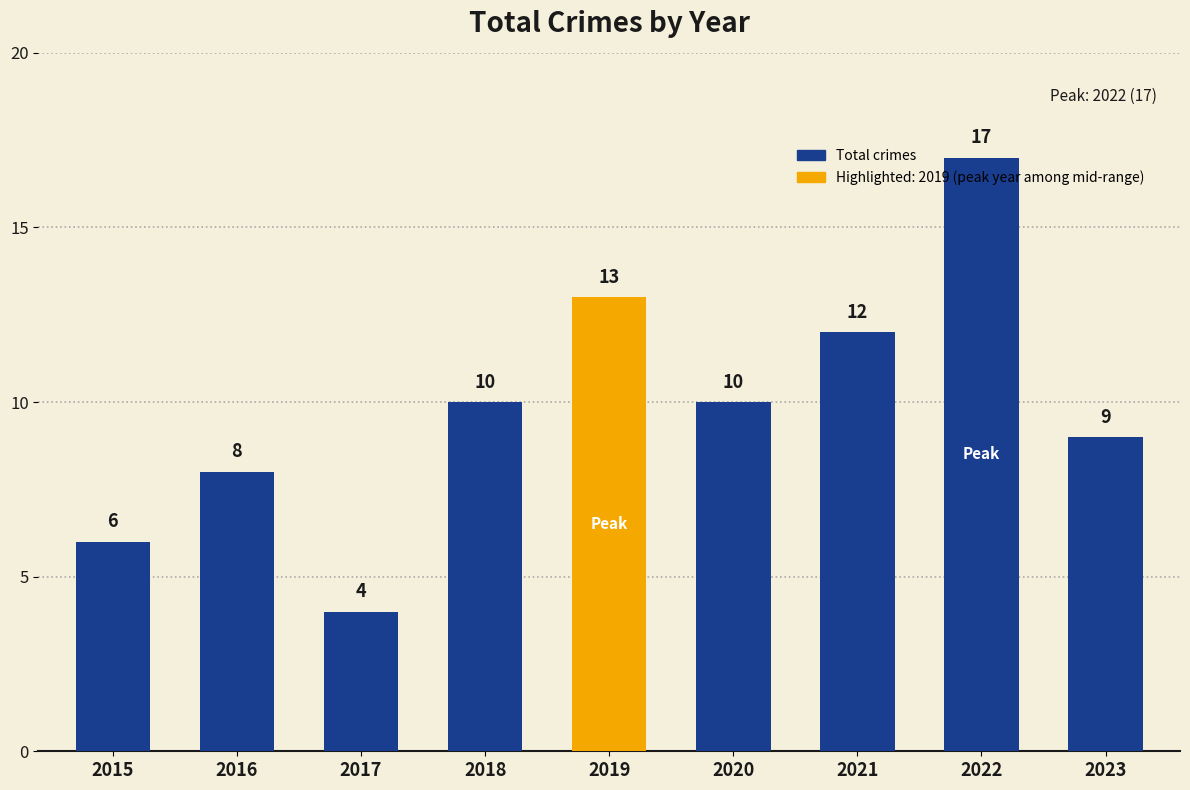

Approximately how many times larger is the value at 2018 compared to 2021?

0.8